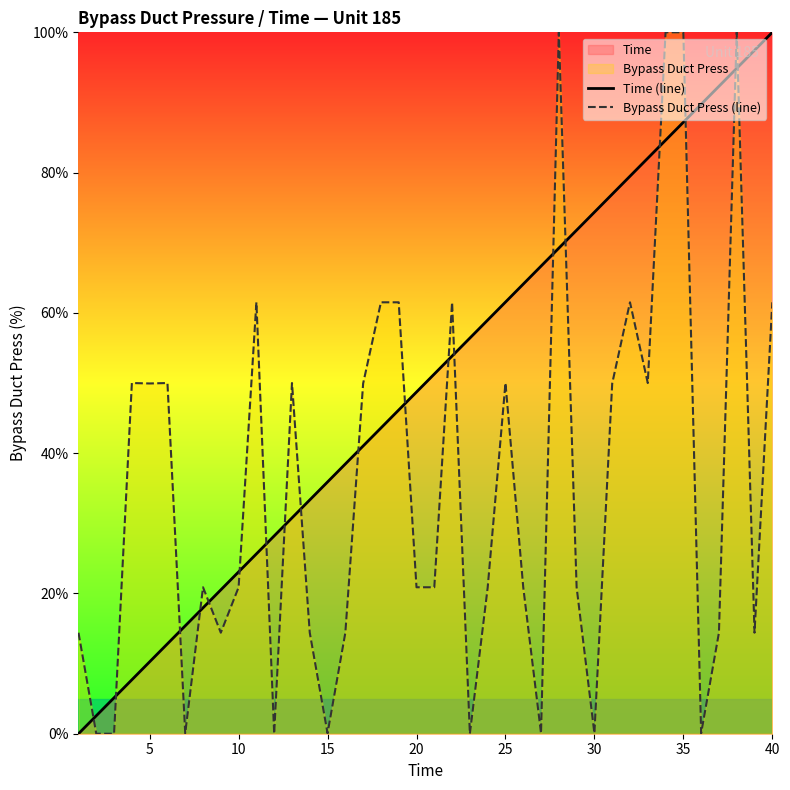

How many values in Time (line) are above zero?

39